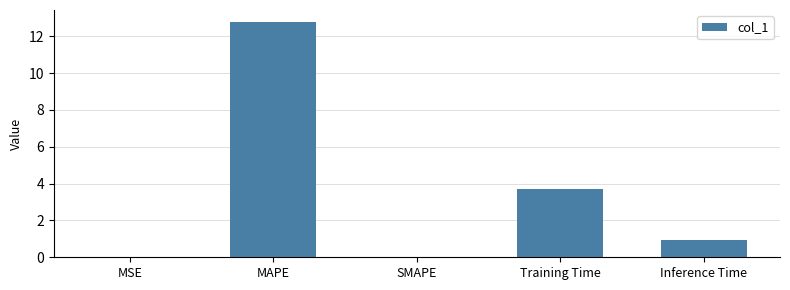

What is the greatest value displayed?

12.8